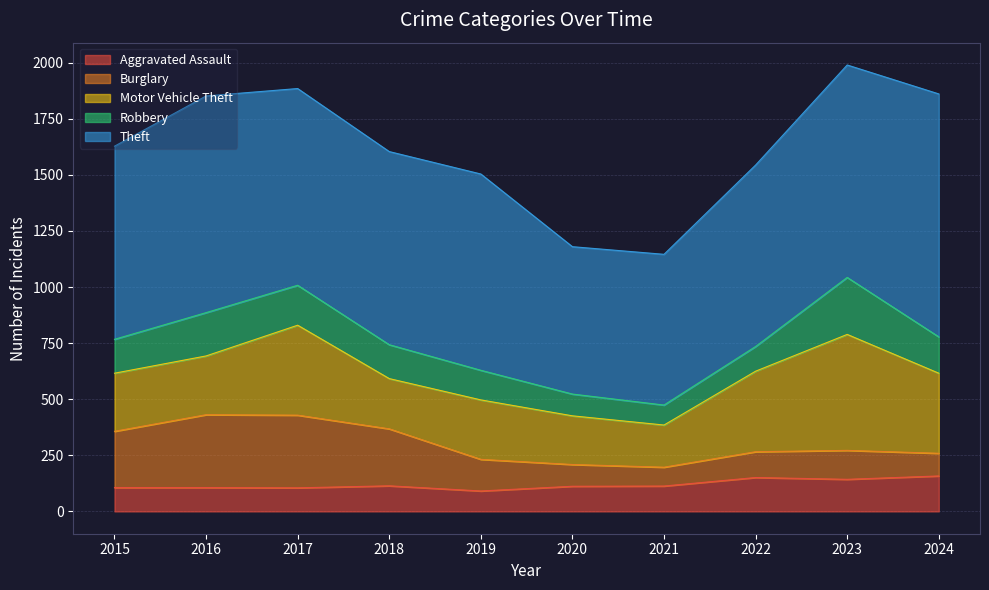

What is the total value across all series at 2024?

1861